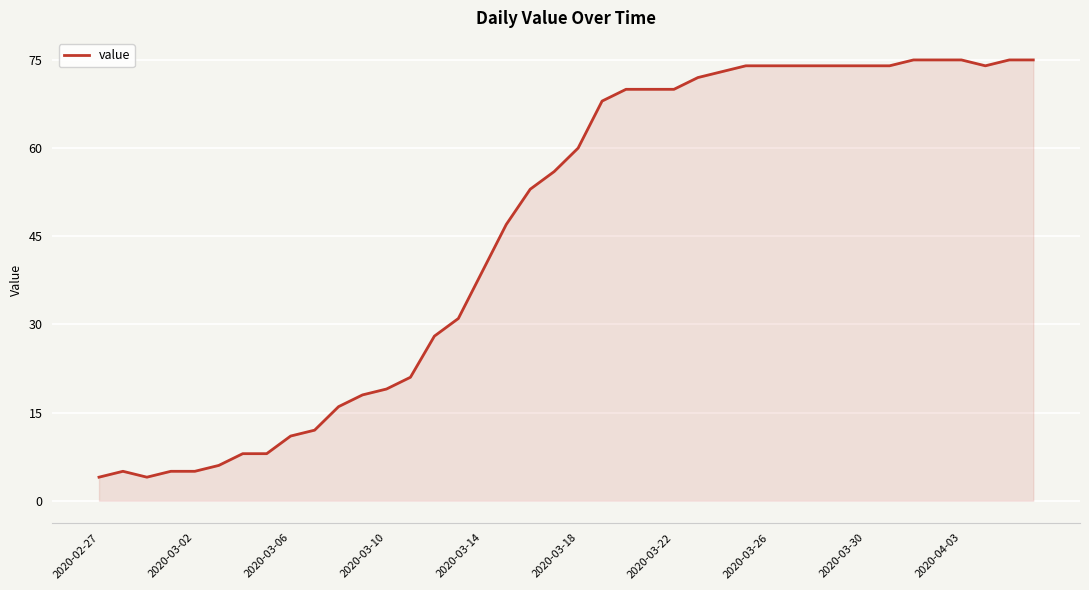

What is the difference between the second highest and second lowest values?

71